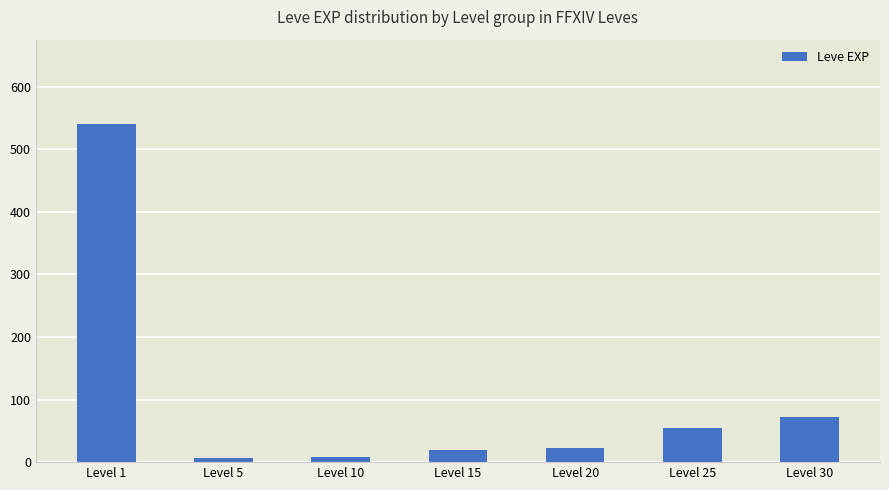

At which category does the chart reach its peak across all series?

Level 1